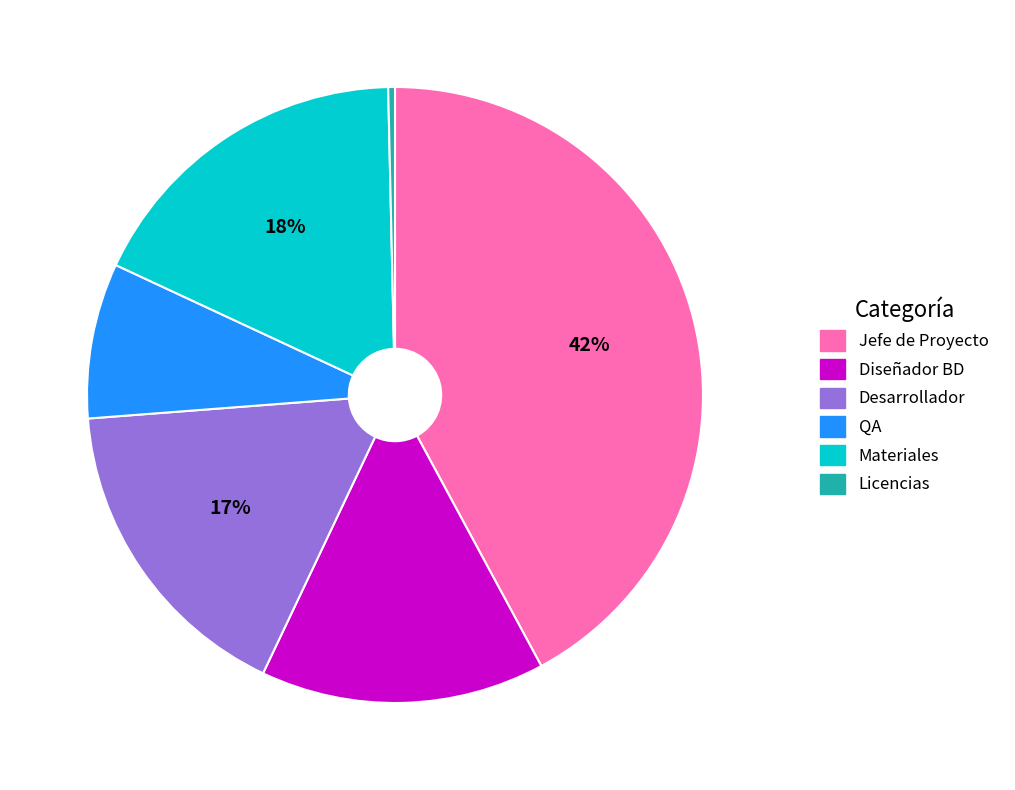

Does QA represent more than half of the total?

No